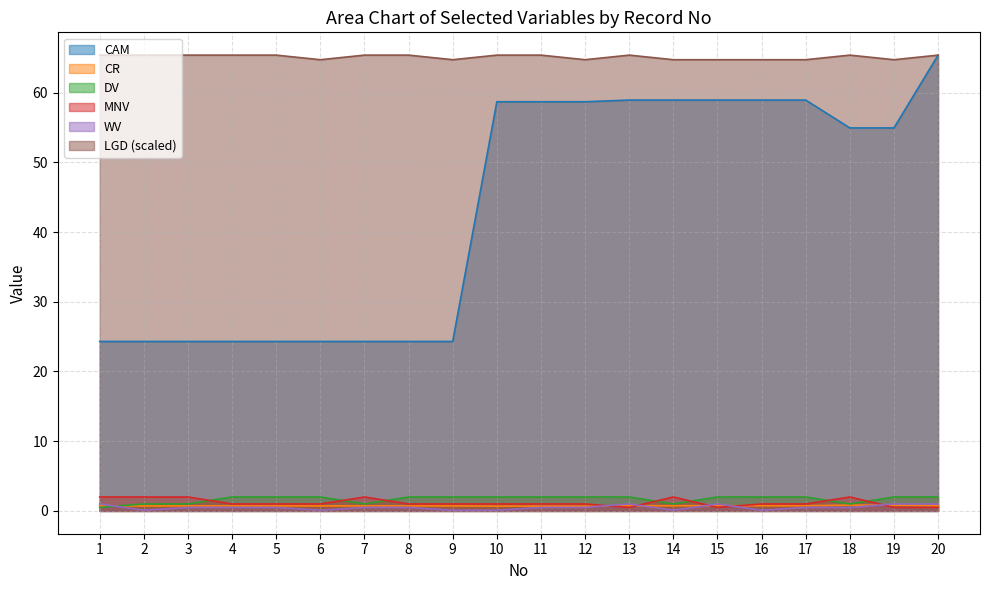

Rank the categories by CAM value from lowest to highest.

1, 2, 3, 4, 5, 6, 7, 8, 9, 18, 19, 10, 11, 12, 13, 14, 15, 16, 17, 20